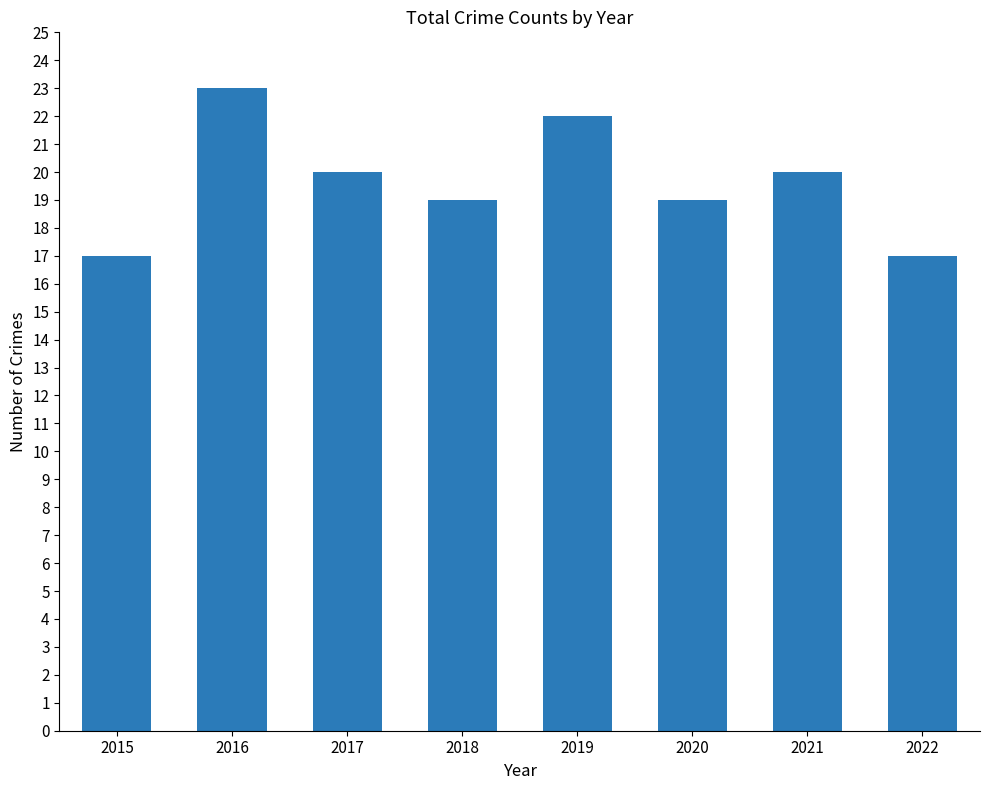

How many distinct data groups are displayed?

1